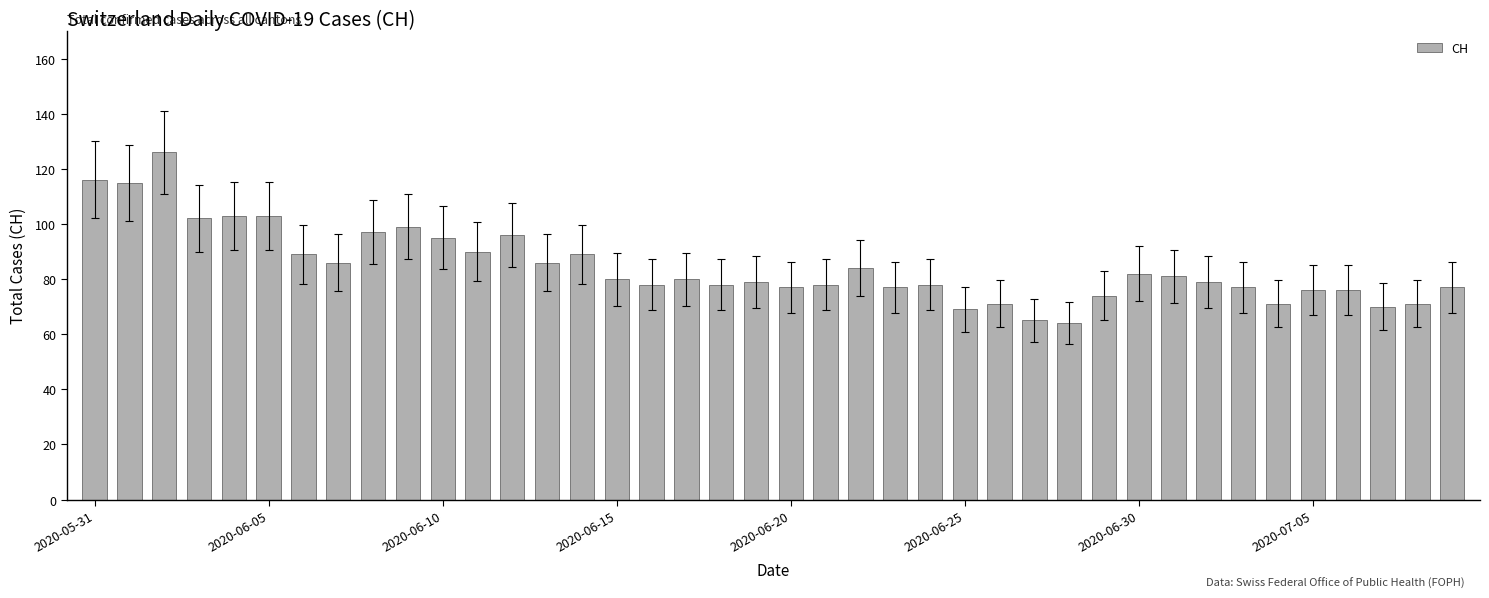

What is the smallest value displayed?

64